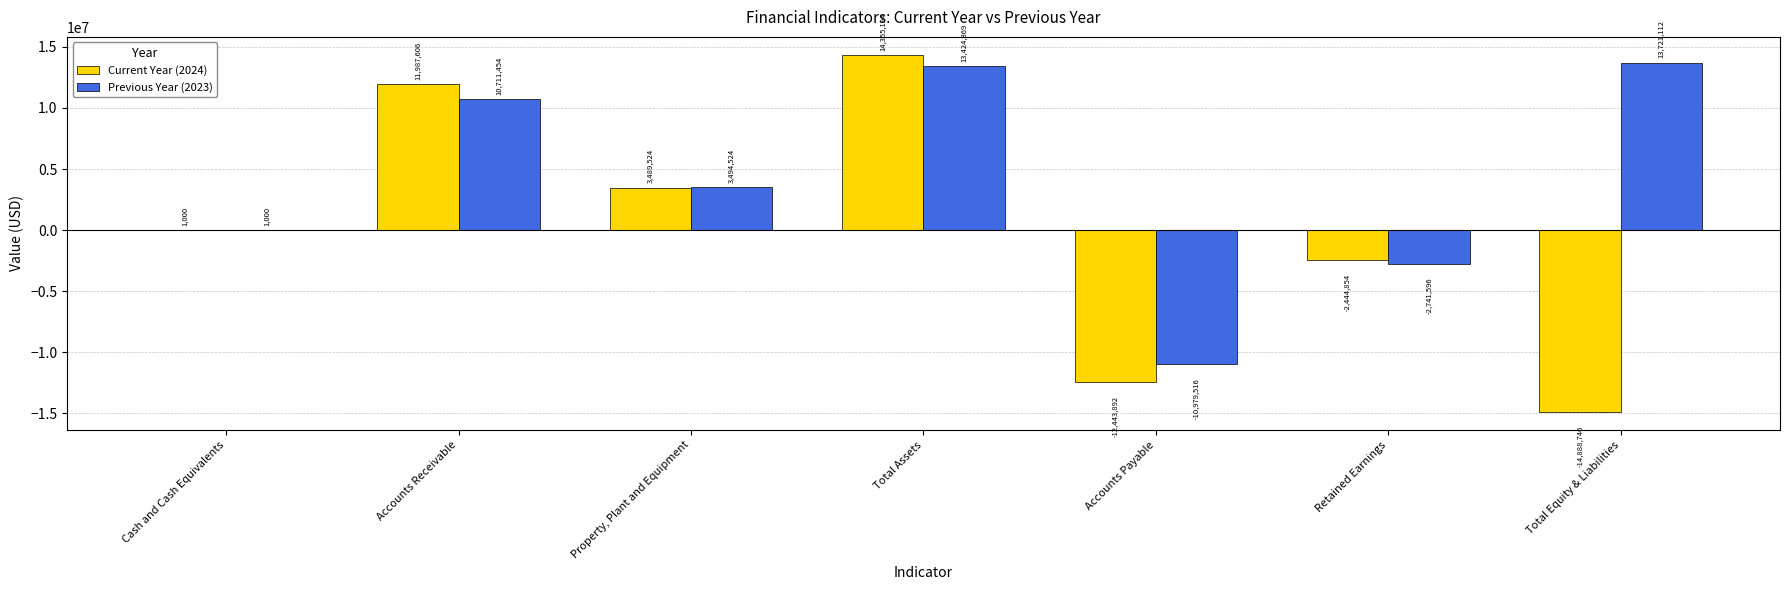

What are all the series names shown in the legend?

Current Year (2024), Previous Year (2023)